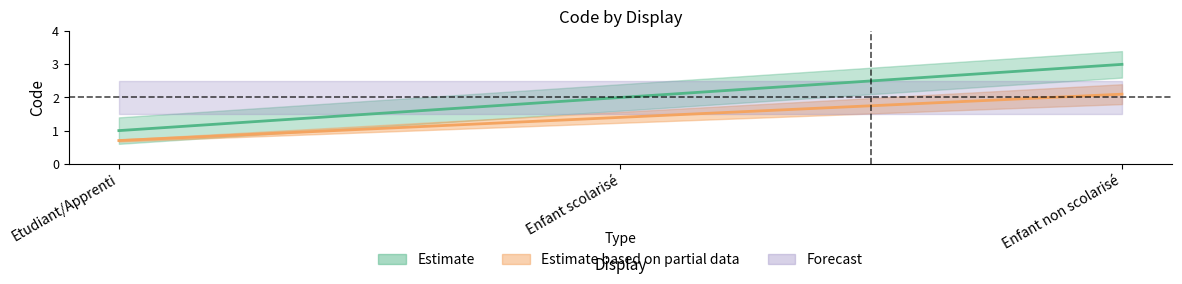

Which has a higher value, Enfant non scolarisé or Enfant scolarisé?

Enfant non scolarisé